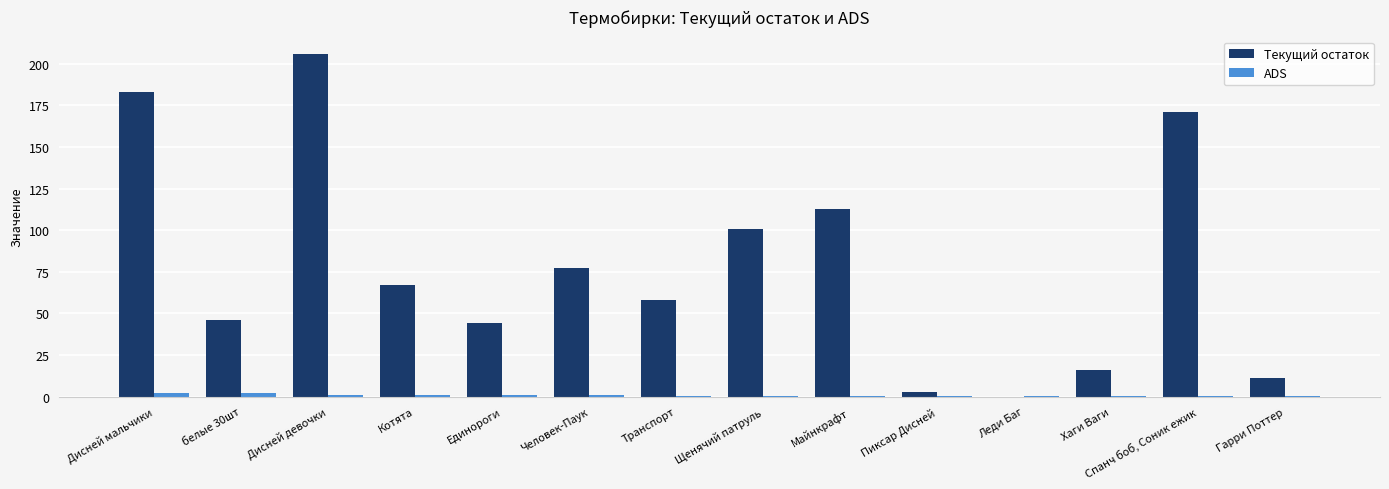

Is it true that Текущий остаток equals 31.4 at Котята?

False